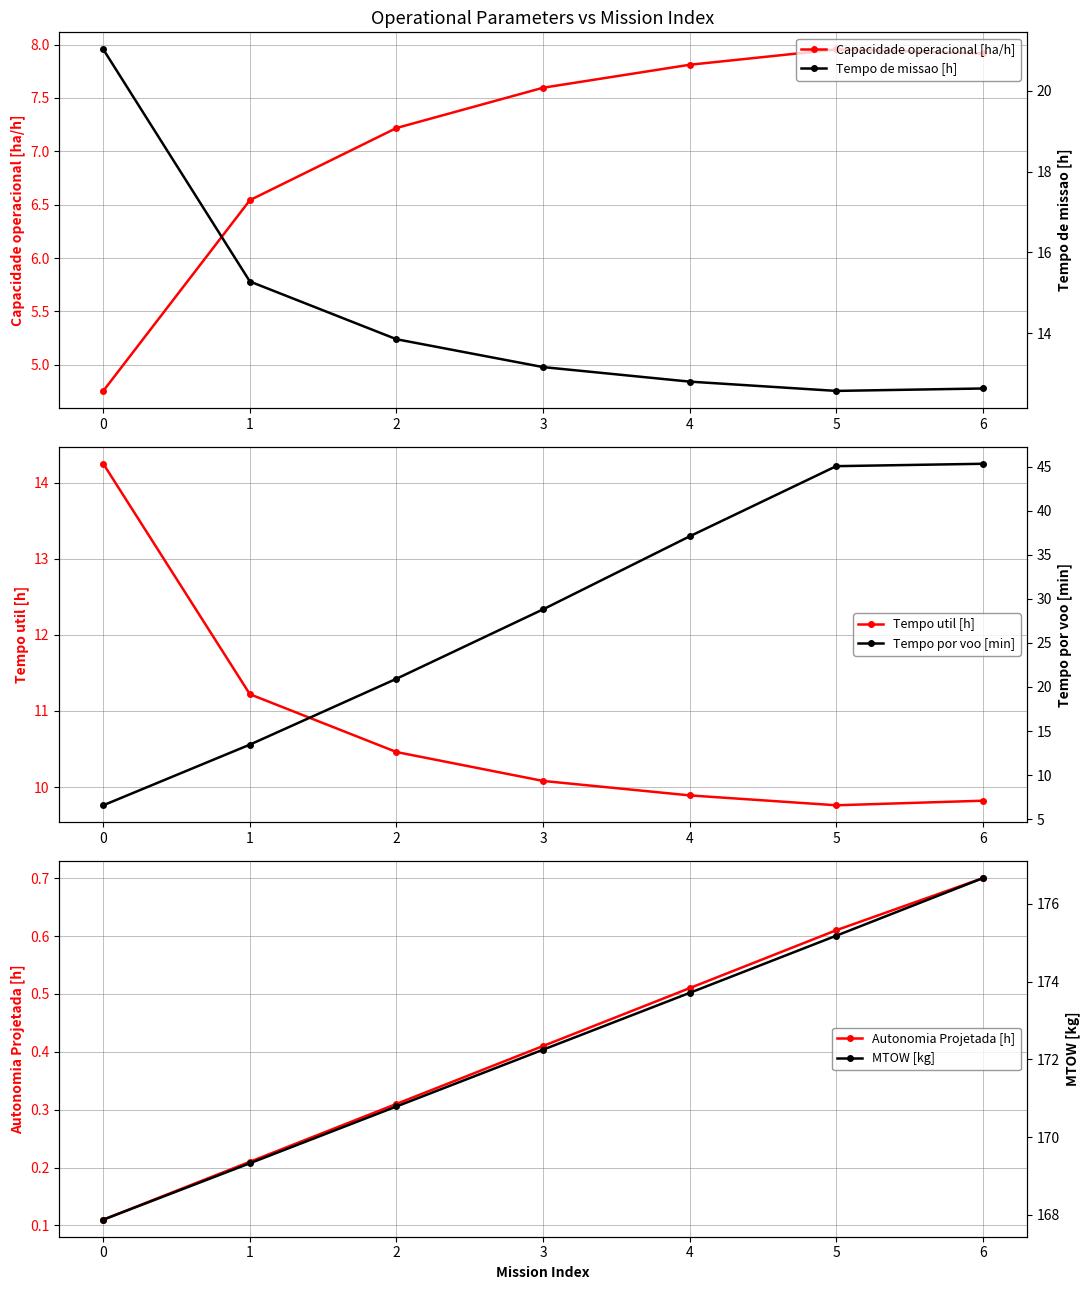

What is the difference between the Tempo de missao [h] values at 5 and 6?

0.1